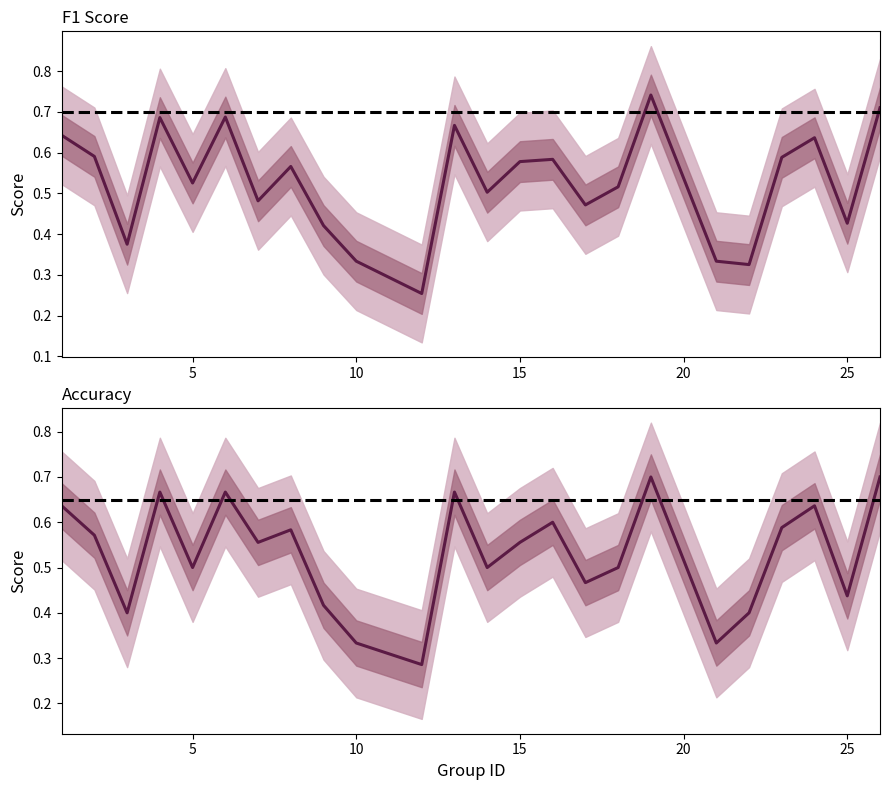

What is the lowest value of the Accuracy series?

0.3